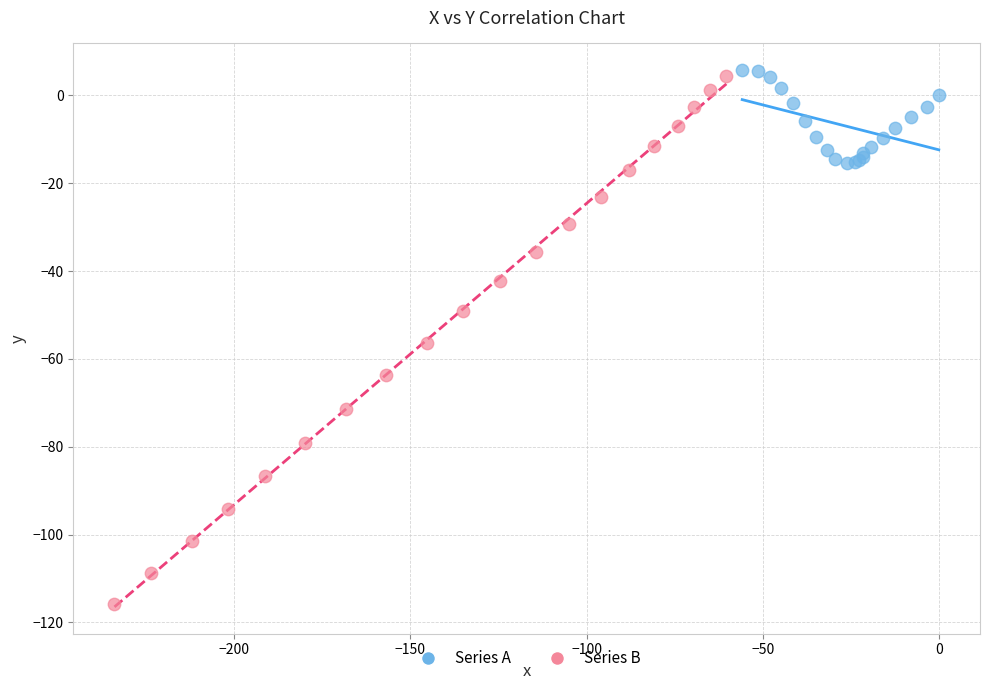

What are all the series names shown in the legend?

Series A, Series B